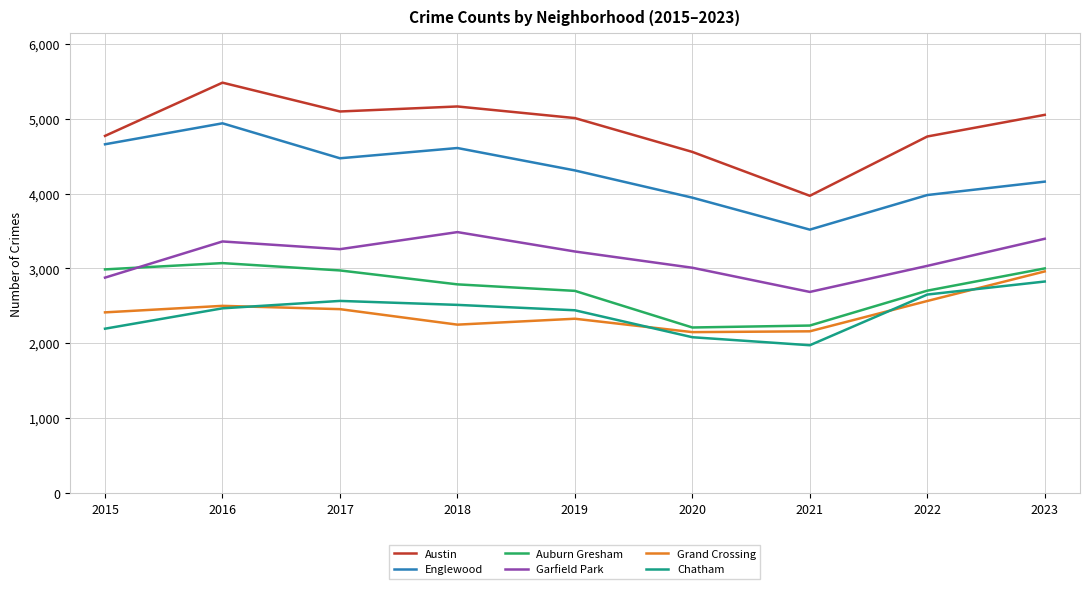

True or false: Chatham and Austin cross at least once.

False